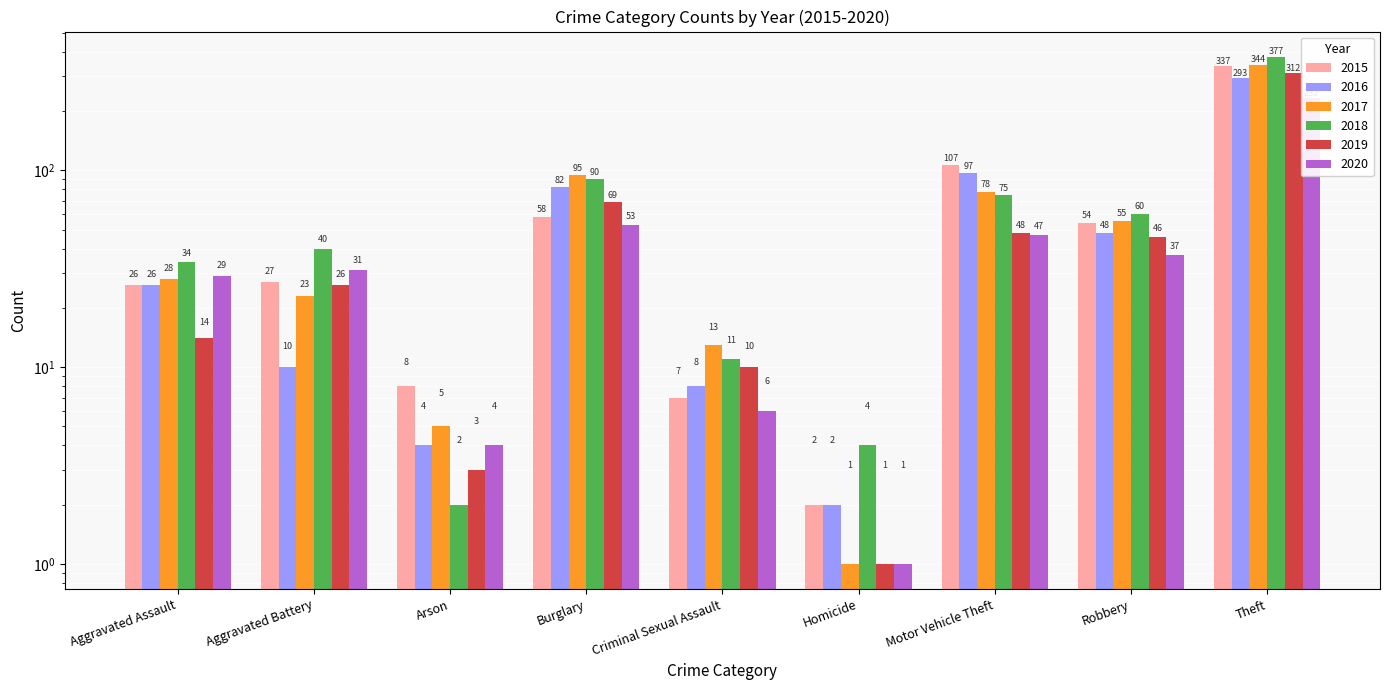

What is the value of the 2016 bar at the 4th from the left?

82